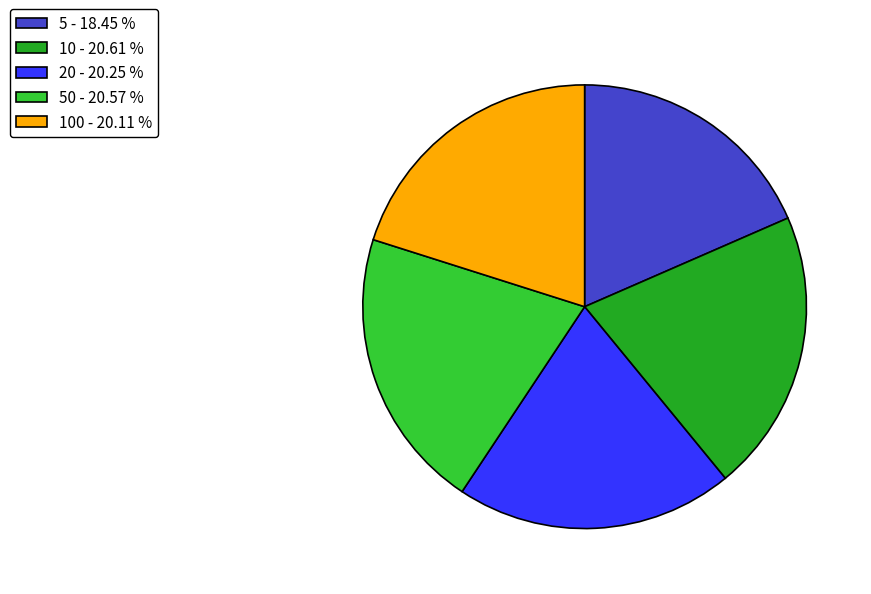

Does 5 - 18.45 % account for over 50% of the chart?

No